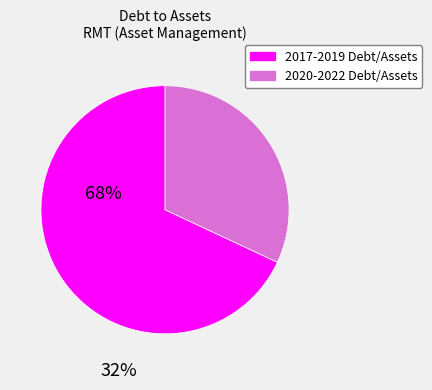

Which category has the smallest portion of the pie?

2020-2022 Debt/Assets